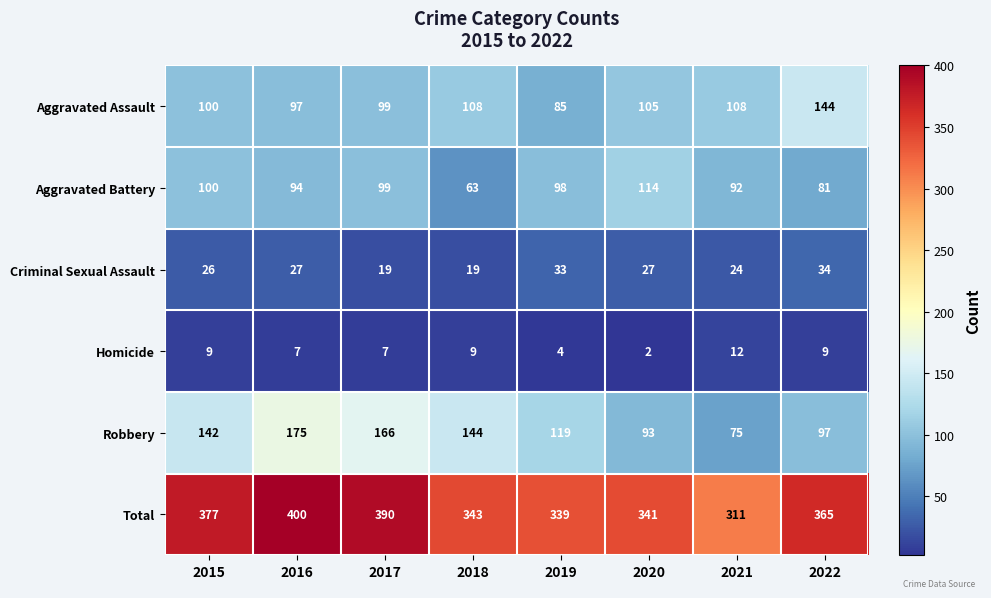

Which label corresponds to the smallest value in the chart?

2020